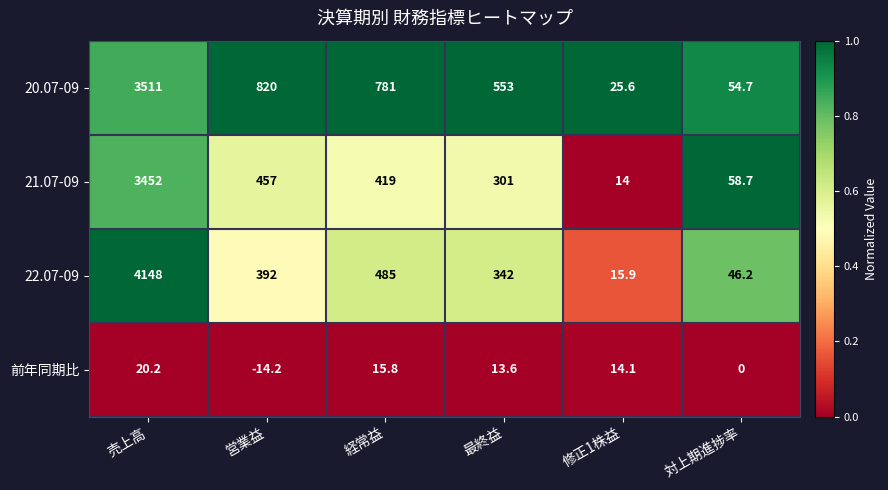

What is the maximum value shown in the chart?

4148.0